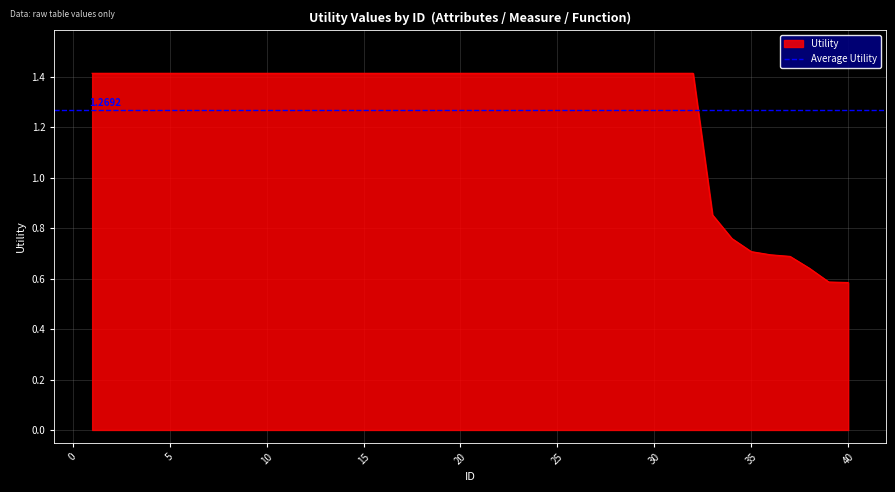

List the labels in order of value, smallest first.

40, 39, 38, 37, 36, 35, 34, 33, 1, 2, 3, 4, 5, 6, 7, 8, 9, 10, 11, 12, 13, 14, 15, 16, 17, 18, 19, 20, 21, 22, 23, 24, 25, 26, 27, 28, 29, 30, 31, 32